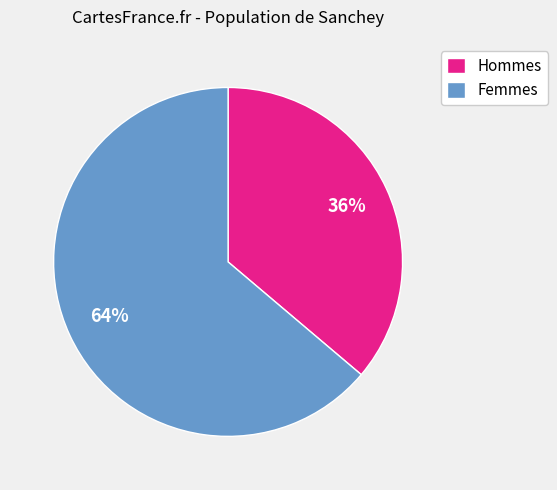

Do Femmes and Hommes together represent more than half of the pie?

Yes